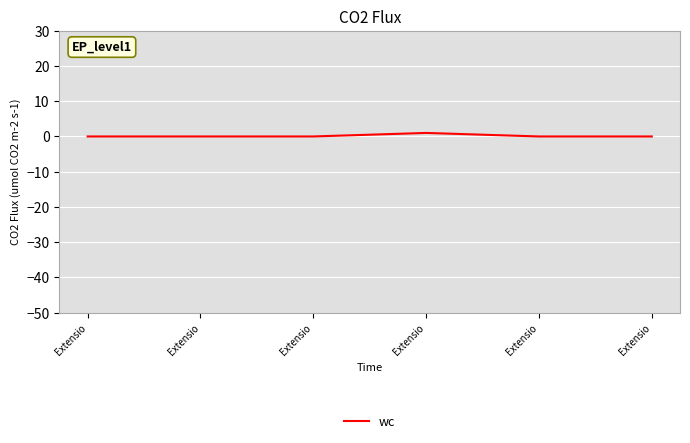

Reading right to left, what are all the values shown in this chart?

0	0	1	0	0	0